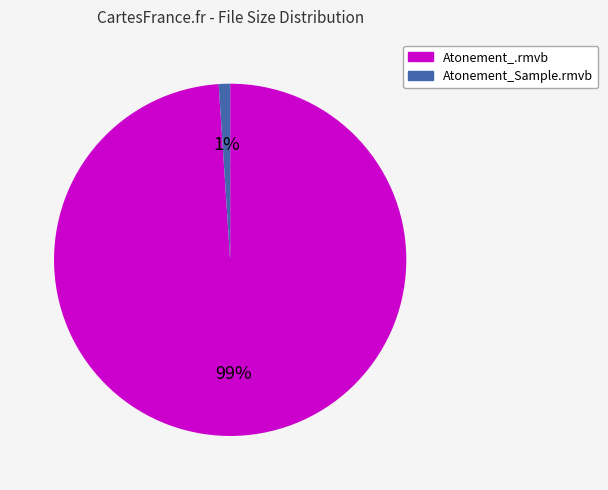

To the nearest percent, what portion does Atonement_.rmvb represent?

99%